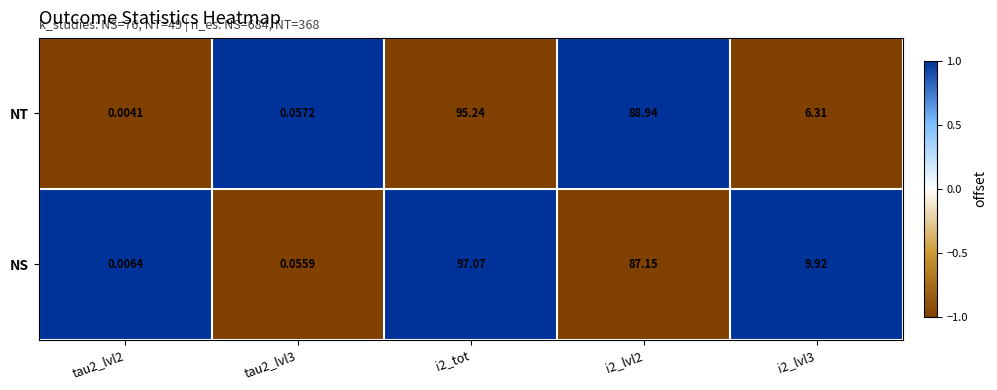

Rank the series at tau2_lvl3 from highest to lowest value.

NT, NS